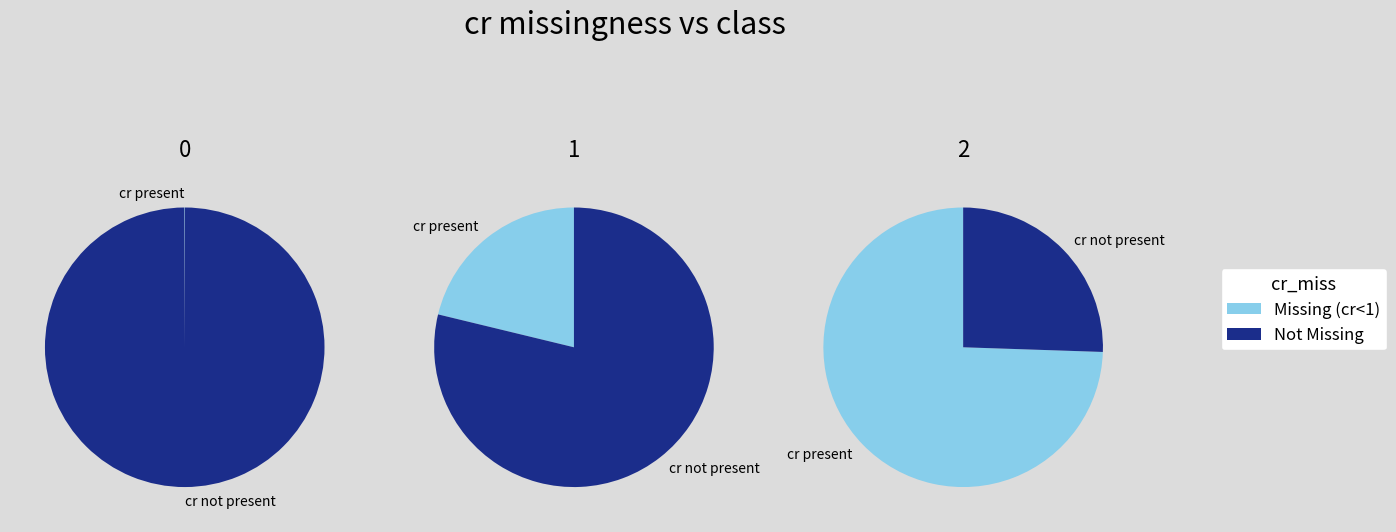

Rank the categories by value from lowest to highest.

2, 1, 0